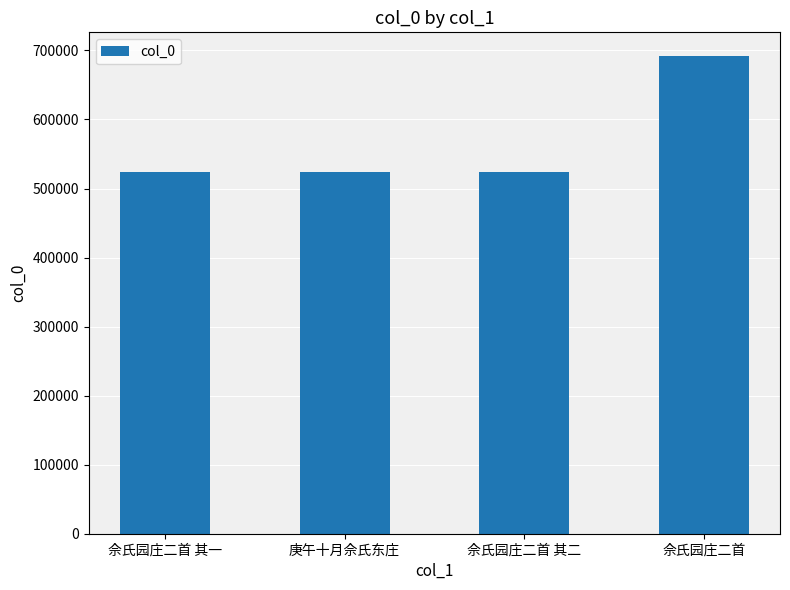

What is the value of the 4th bar from the left?

691639